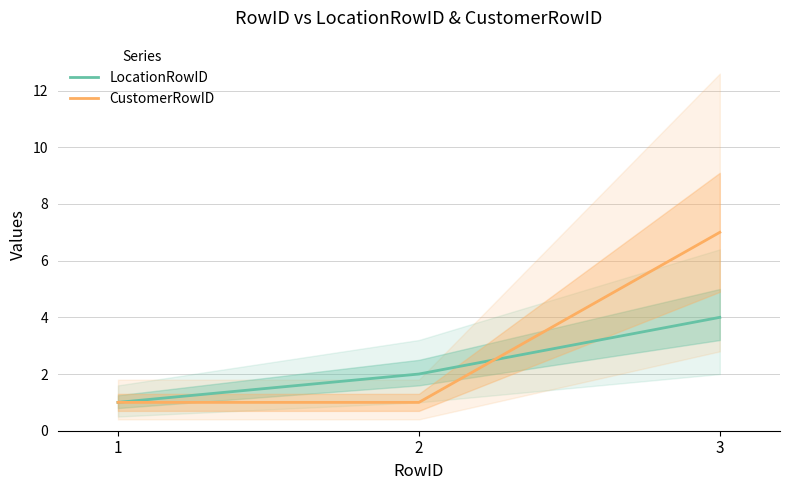

Reading left to right, transcribe all the data shown in this chart.

LocationRowID: 1	2	4
CustomerRowID: 1	1	7